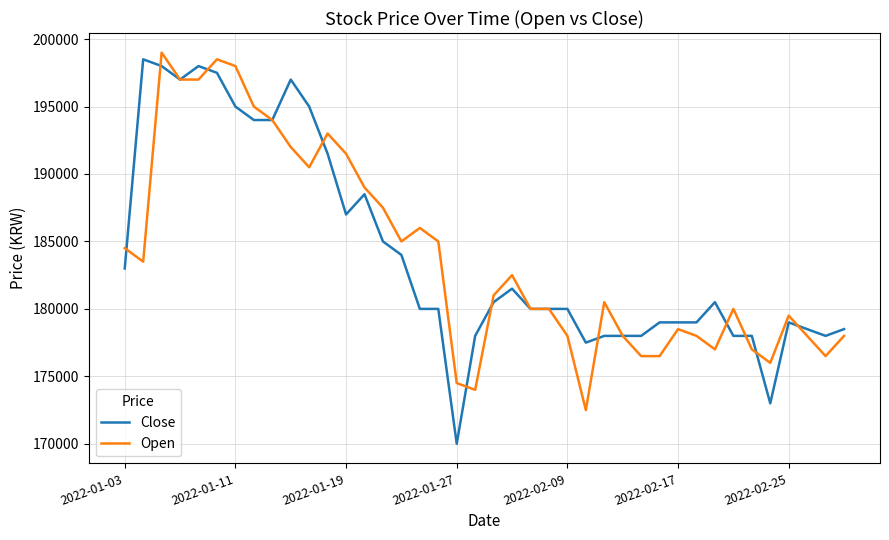

What is the highest value of the Close series?

198500